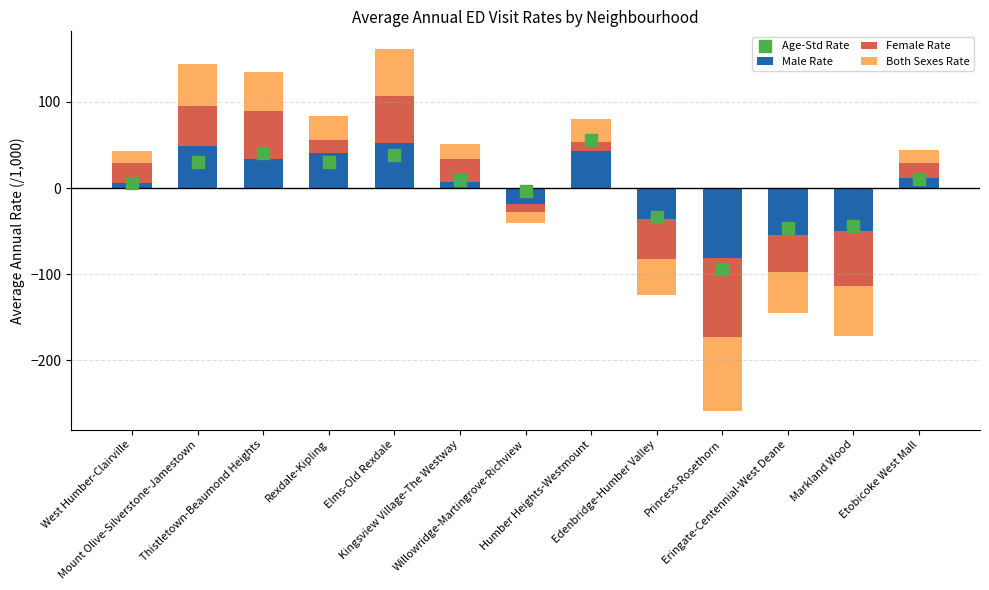

What are all the series names shown in the legend?

Male Rate, Female Rate, Both Sexes Rate, Age-Std Rate